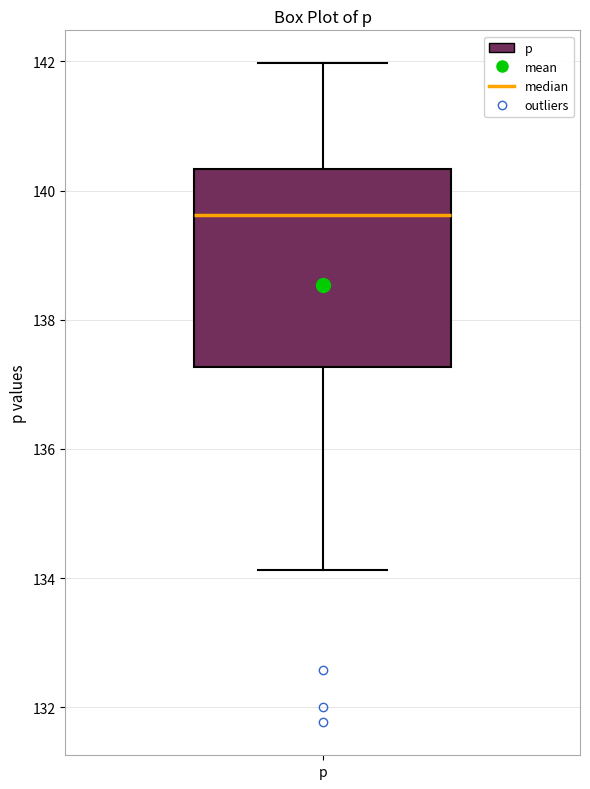

Read this box plot against the y-axis: the position of the median line, the range covered by the box, and the ends of both whiskers. The values are not printed on the chart, so give them approximately, as read against the axis.

median 139.6, box 137.2 to 140.4, whiskers 134.2 to 142.0